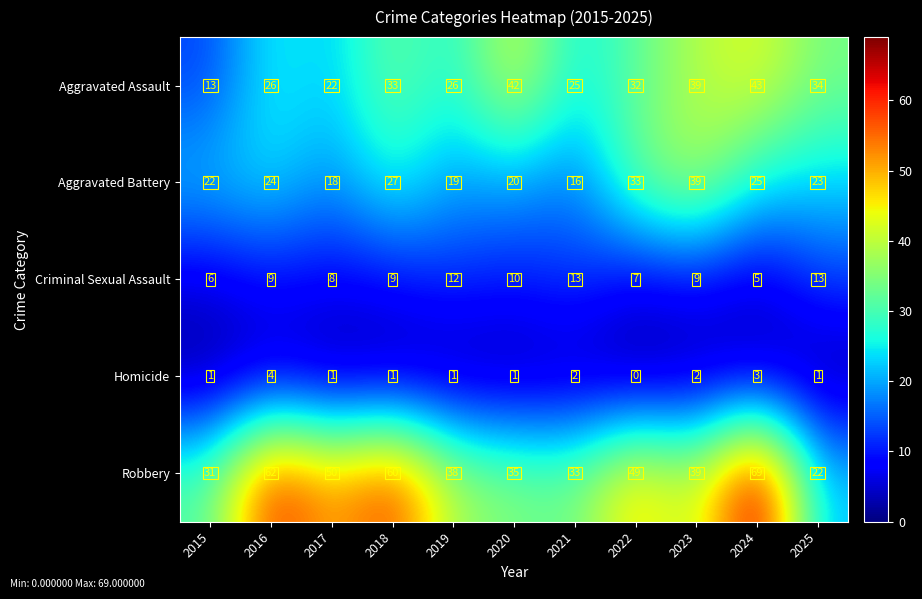

What is the sum of all Criminal Sexual Assault values?

101